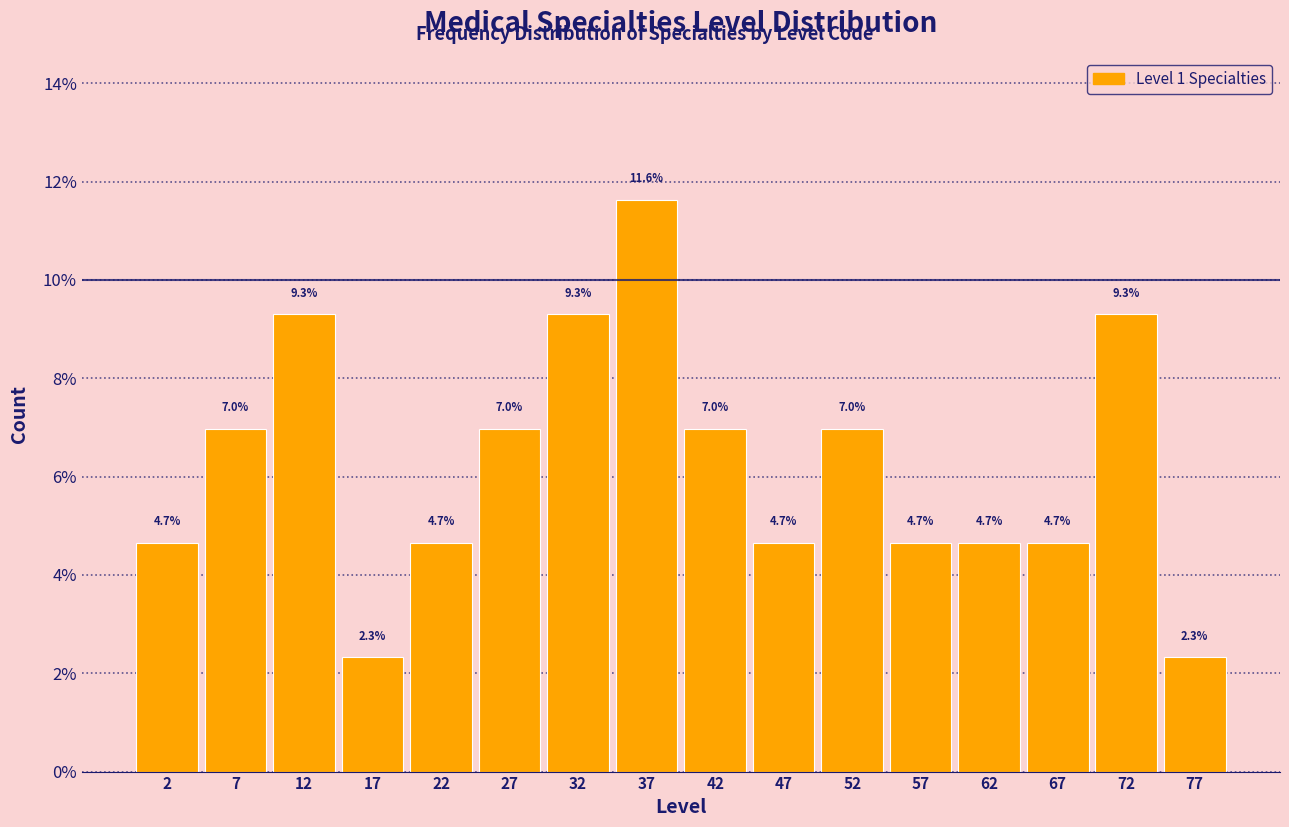

Reading left to right, transcribe this chart: for each bar, give the range it covers on the x-axis and its height.

0 to 5: 4.7
5 to 10: 7.0
10 to 15: 9.3
15 to 20: 2.3
20 to 25: 4.7
25 to 30: 7.0
30 to 35: 9.3
35 to 40: 11.6
40 to 45: 7.0
45 to 50: 4.7
50 to 55: 7.0
55 to 60: 4.7
60 to 65: 4.7
65 to 70: 4.7
70 to 75: 9.3
75 to 80: 2.3